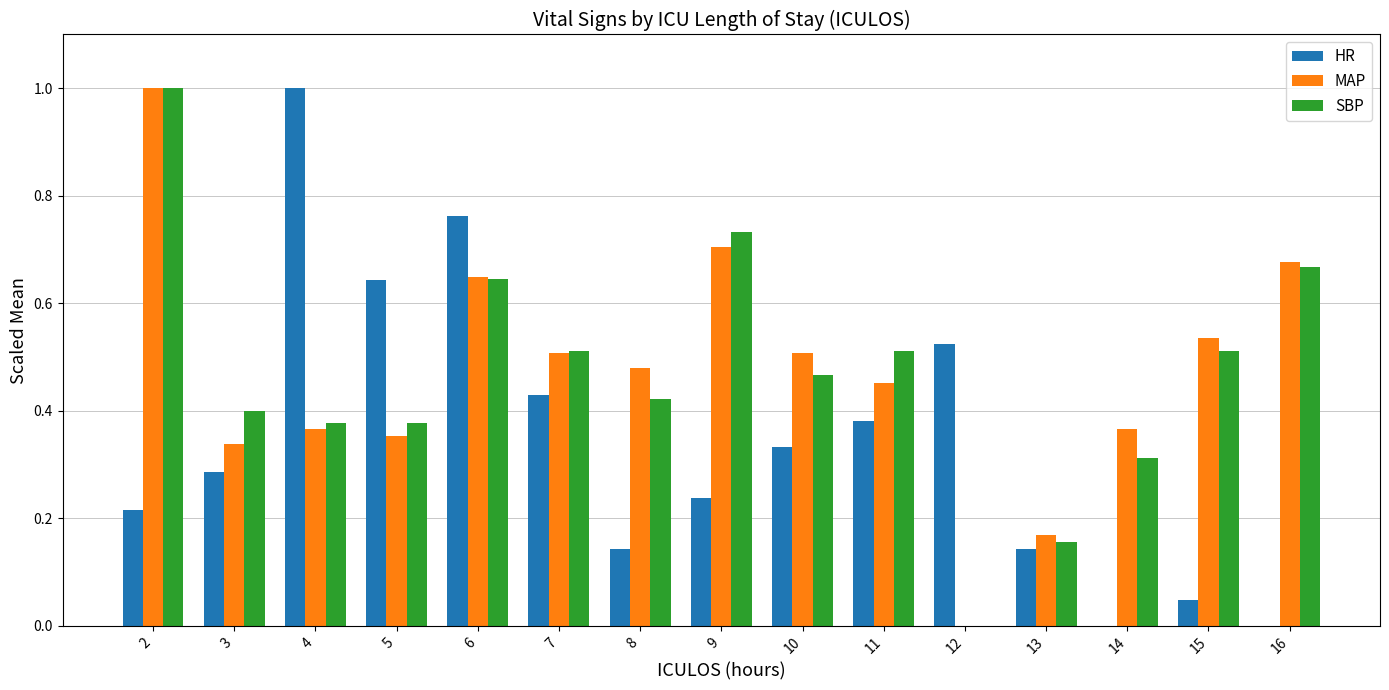

What is the highest value of the SBP series?

1.0